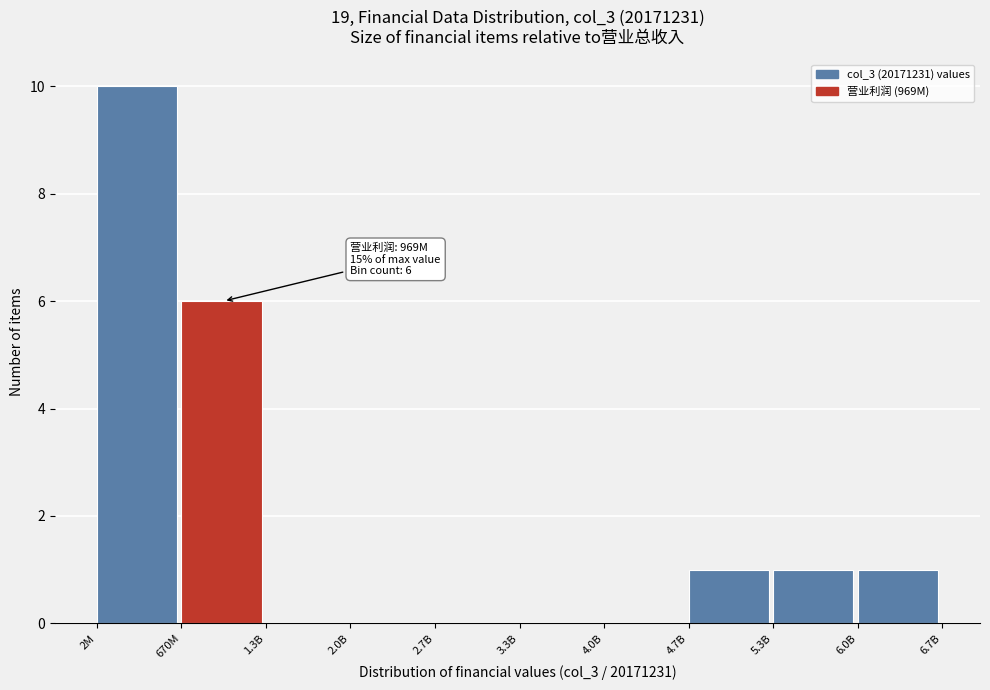

Reading left to right, what are all the values shown in this chart?

2M=10	670M=6	1.3B=0	2.0B=0	2.7B=0	3.3B=0	4.0B=0	4.7B=1	5.3B=1	6.0B=1